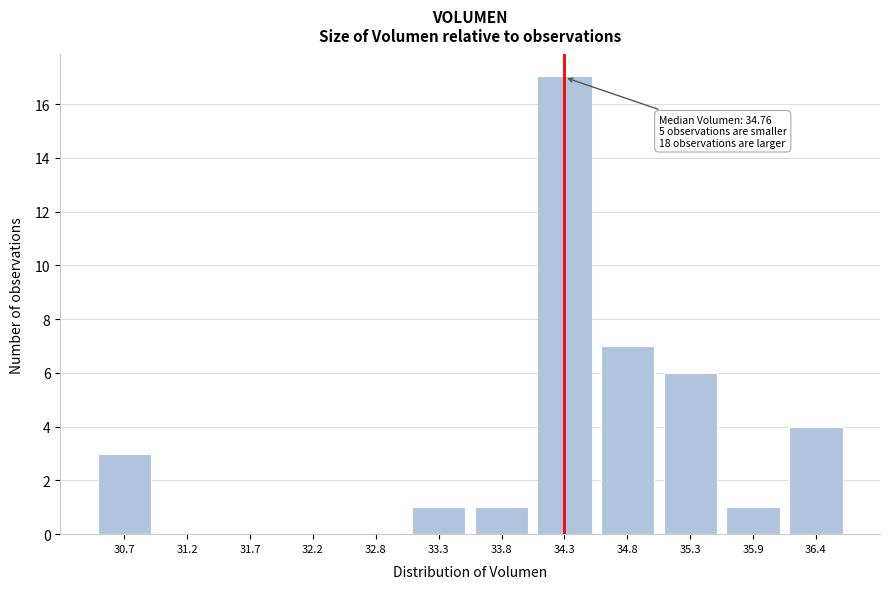

Reading left to right, list all the values displayed in this chart.

30.7=3	31.2=0	31.7=0	32.2=0	32.8=0	33.3=1	33.8=1	34.3=17	34.8=7	35.3=6	35.9=1	36.4=4